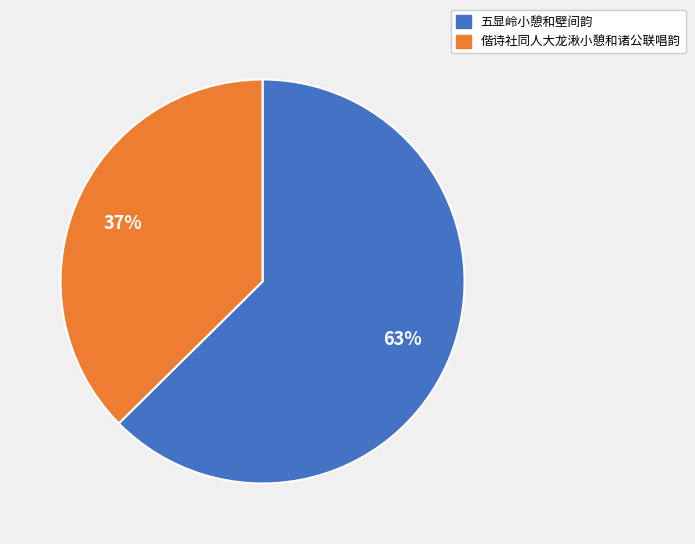

Is the sum of 偕诗社同人大龙湫小憩和诸公联唱韵 and 五显岭小憩和壁间韵 greater than half?

Yes